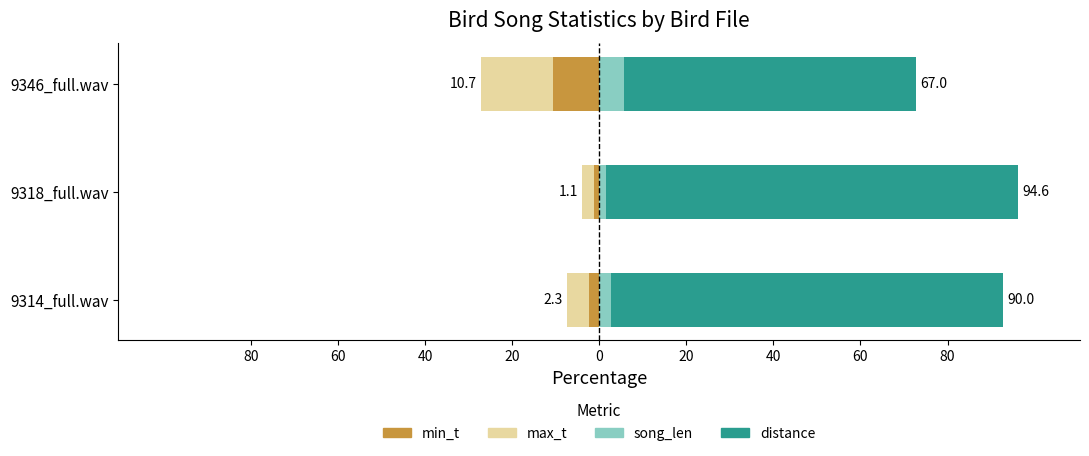

What is the highest value of the distance series?

94.6